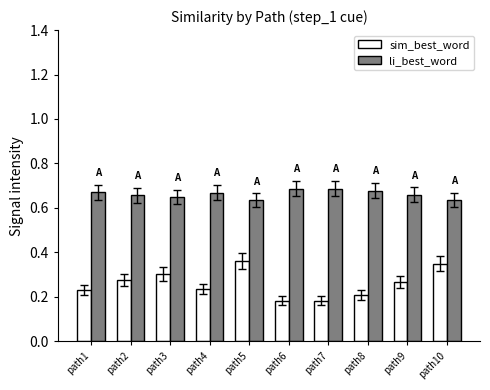

Is the value of li_best_word at path7 greater than the value of sim_best_word at path7?

Yes